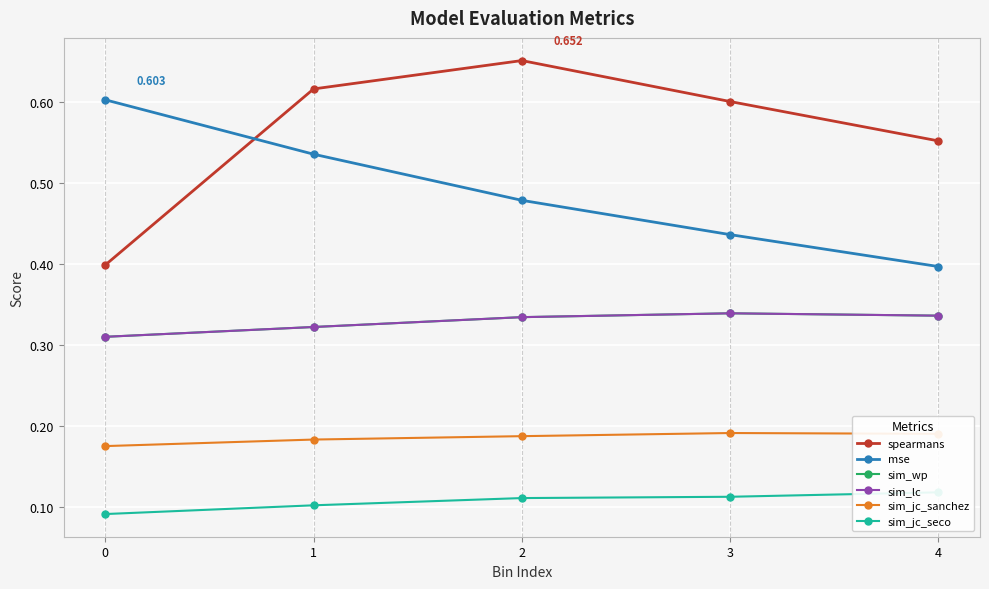

Between 1 and 4, which series saw the biggest shift?

mse